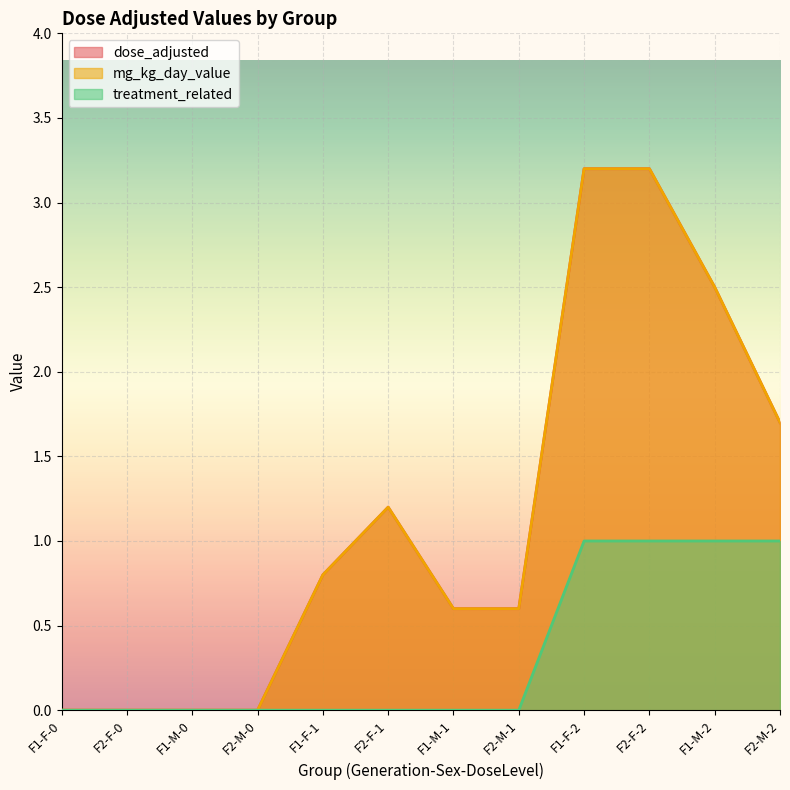

In dose_adjusted, how many points are higher than both neighbors (excluding endpoints)?

1